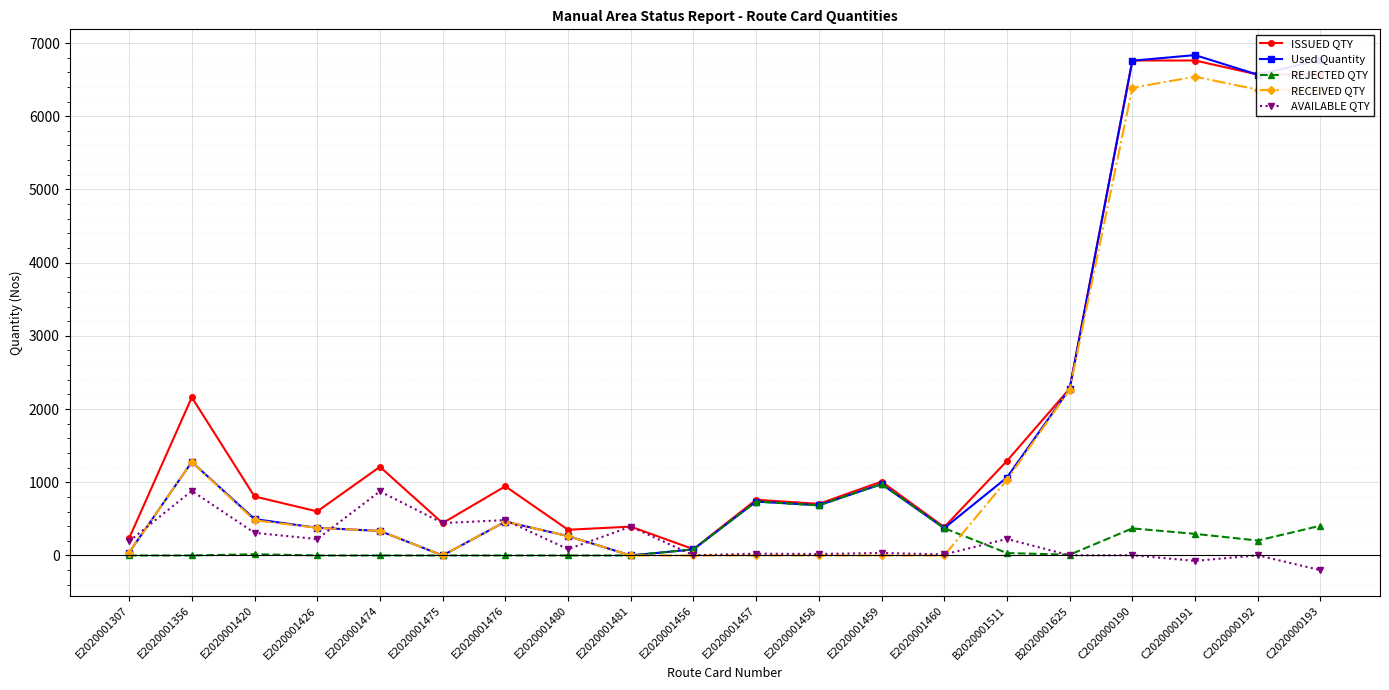

Which series changed the most between E2020001475 and C2020000193?

Used Quantity